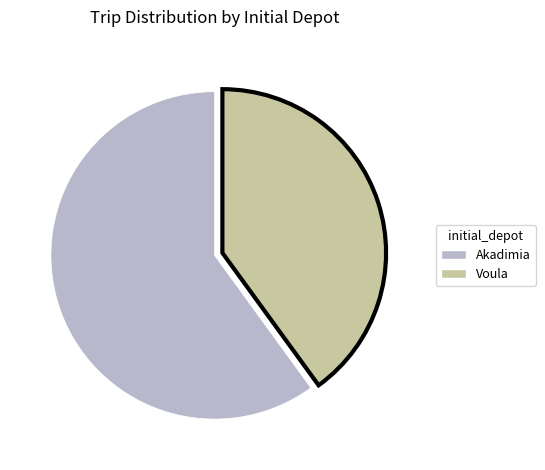

Does any single category account for the majority?

Yes